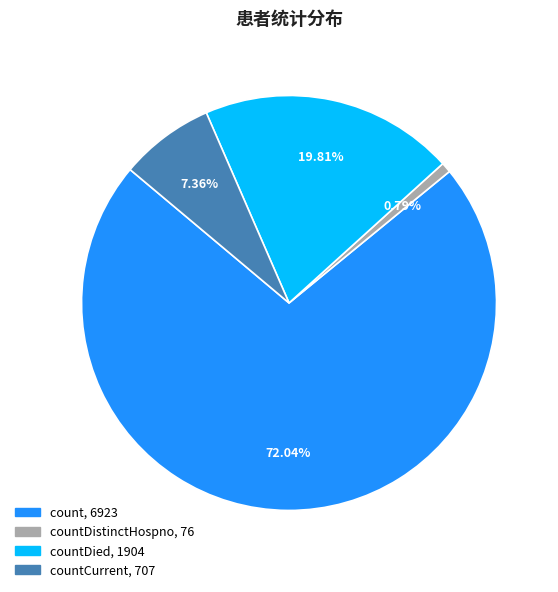

How many segments does this pie chart have?

4